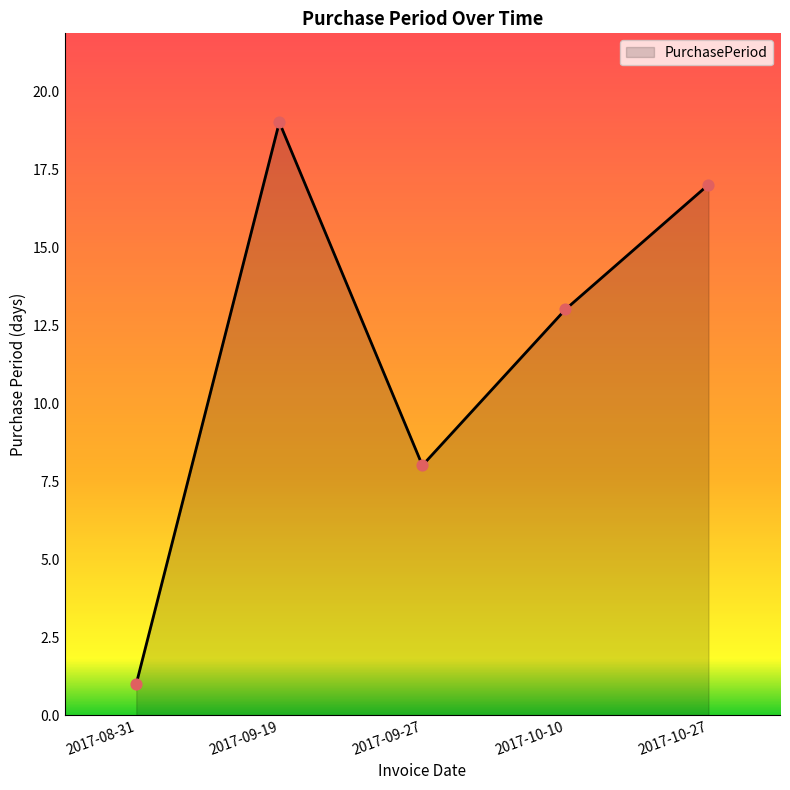

What is the change in value from 2017-09-27 to 2017-10-10?

+5